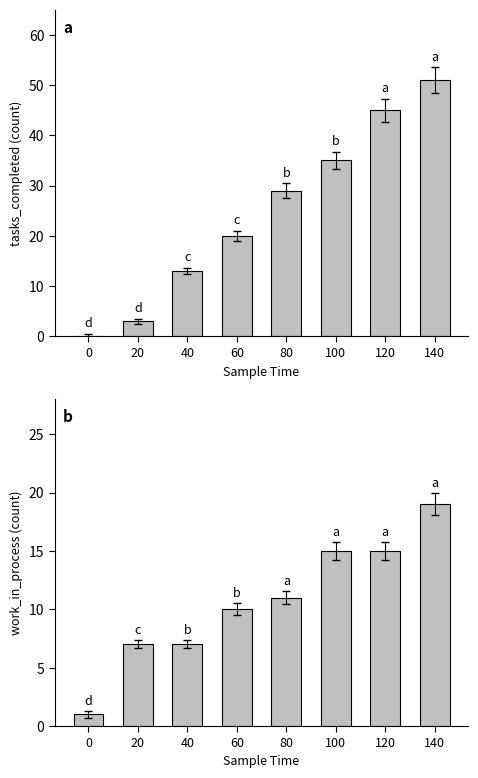

How many tasks_completed values are between 13 and 45?

5